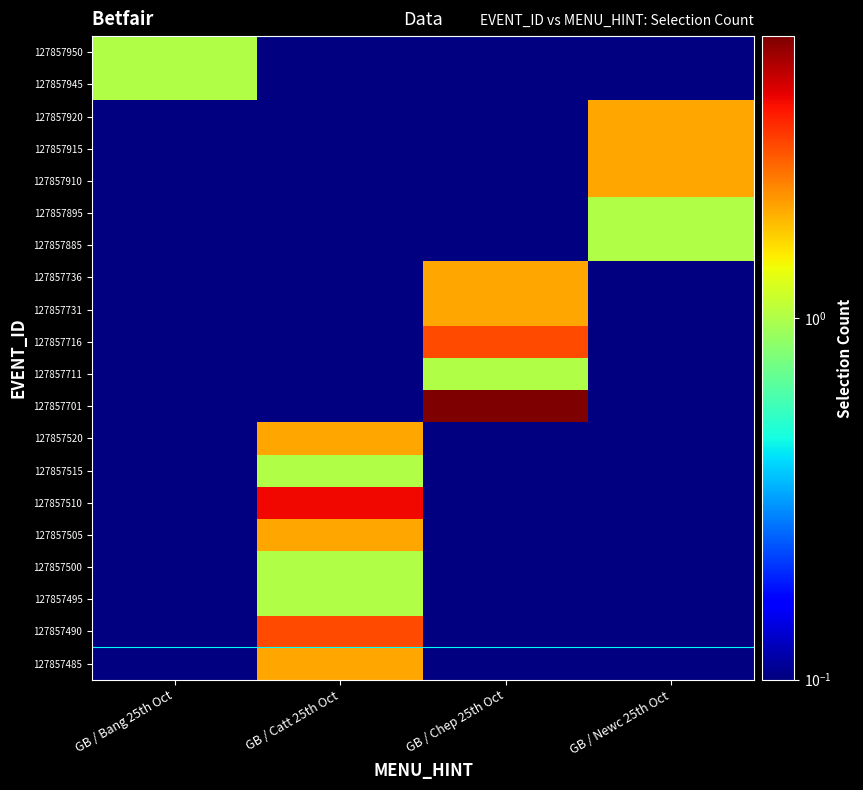

Reading left to right, what are all the values shown in this chart?

row_0: 0.0	2.0	0.0	0.0
row_1: 0.0	3.0	0.0	0.0
row_2: 0.0	1.0	0.0	0.0
row_3: 0.0	1.0	0.0	0.0
row_4: 0.0	2.0	0.0	0.0
row_5: 0.0	4.0	0.0	0.0
row_6: 0.0	1.0	0.0	0.0
row_7: 0.0	2.0	0.0	0.0
row_8: 0.0	0.0	6.0	0.0
row_9: 0.0	0.0	1.0	0.0
row_10: 0.0	0.0	3.0	0.0
row_11: 0.0	0.0	2.0	0.0
row_12: 0.0	0.0	2.0	0.0
row_13: 0.0	0.0	0.0	1.0
row_14: 0.0	0.0	0.0	1.0
row_15: 0.0	0.0	0.0	2.0
row_16: 0.0	0.0	0.0	2.0
row_17: 0.0	0.0	0.0	2.0
row_18: 1.0	0.0	0.0	0.0
row_19: 1.0	0.0	0.0	0.0